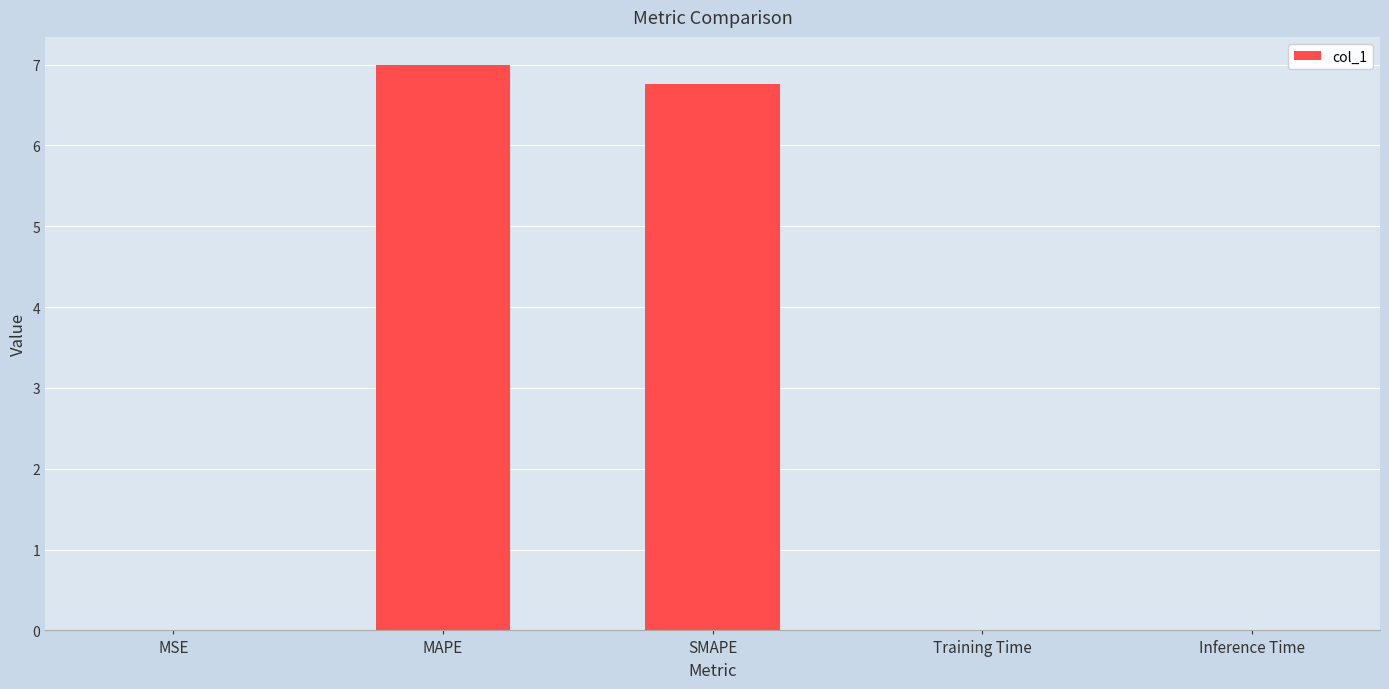

What is the greatest value displayed?

7.0